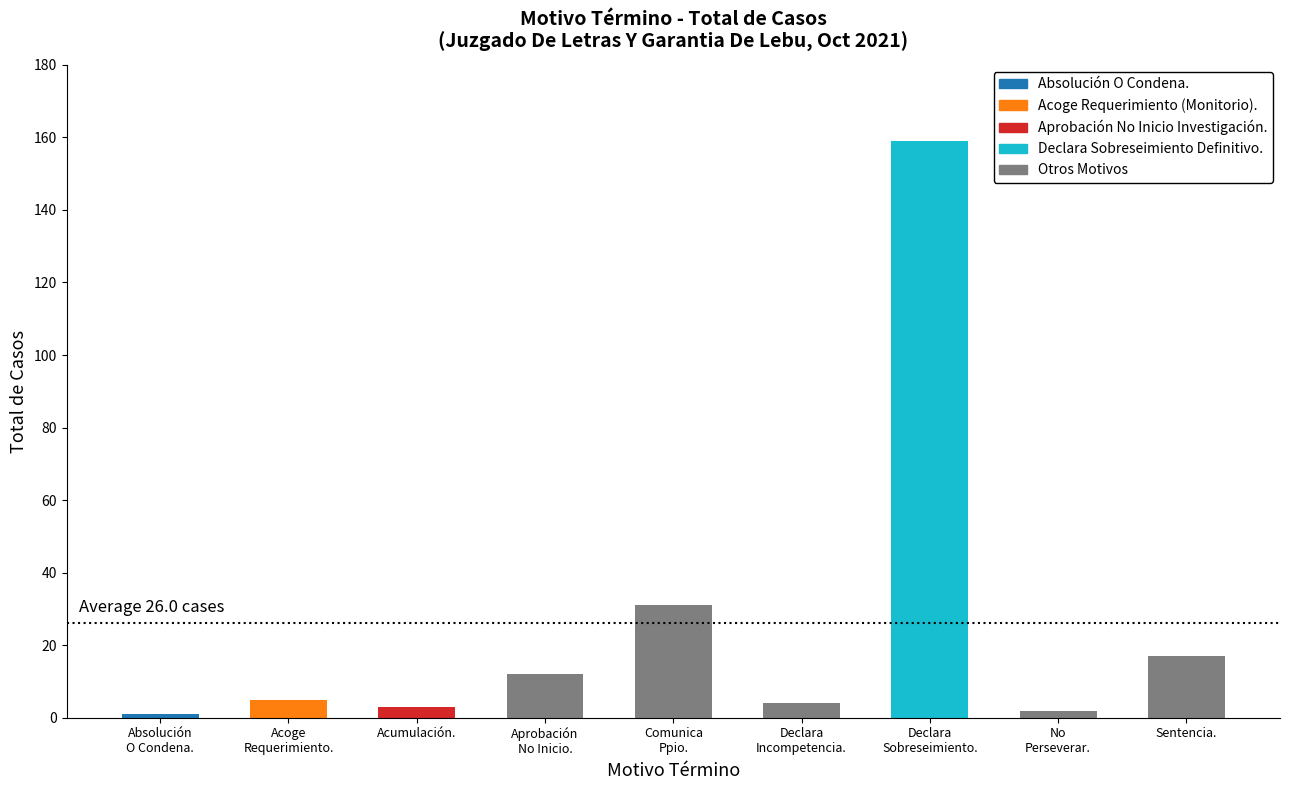

What is the average value?

26